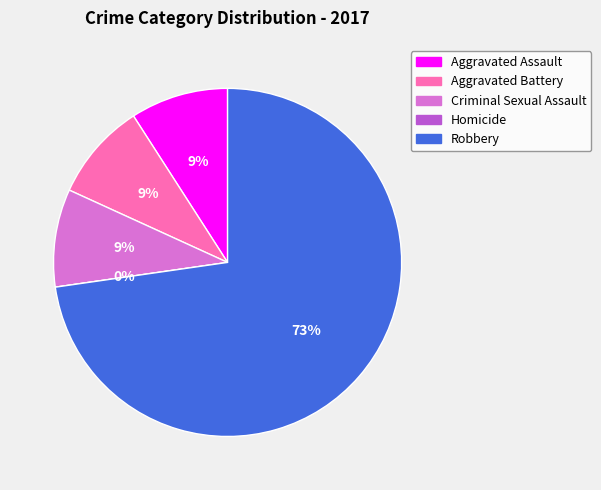

How many segments does this pie chart have?

5